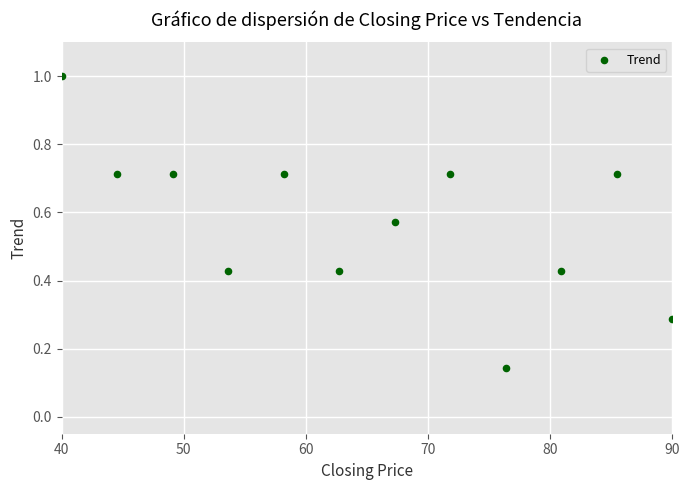

What is the average X value?

65.0